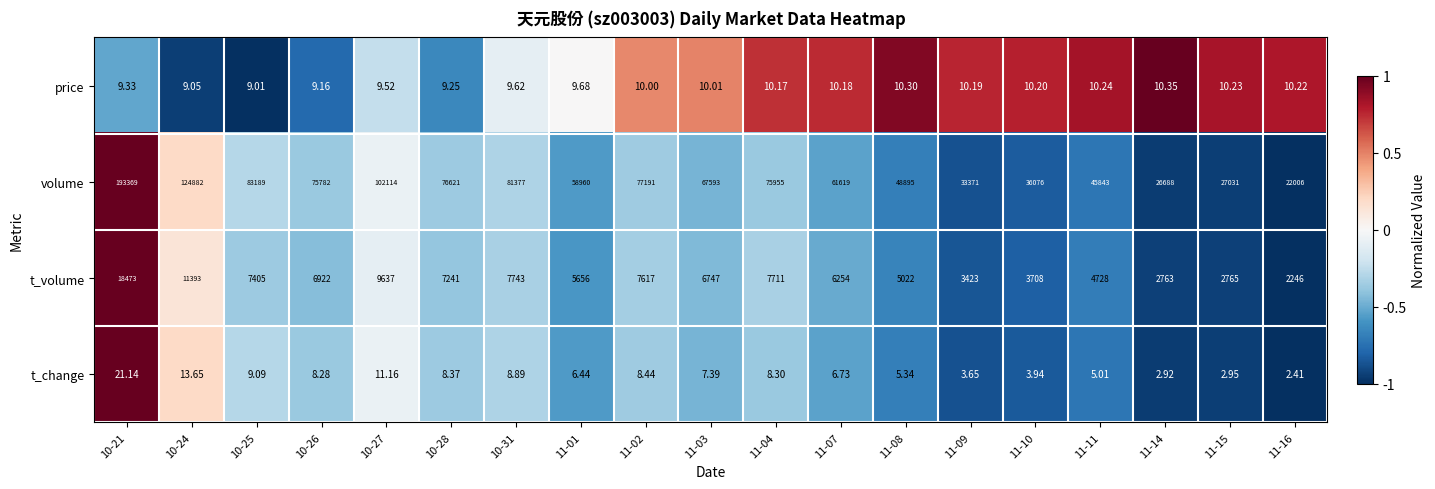

Rank the series at 11-02 from lowest to highest value.

t_change, price, t_volume, volume